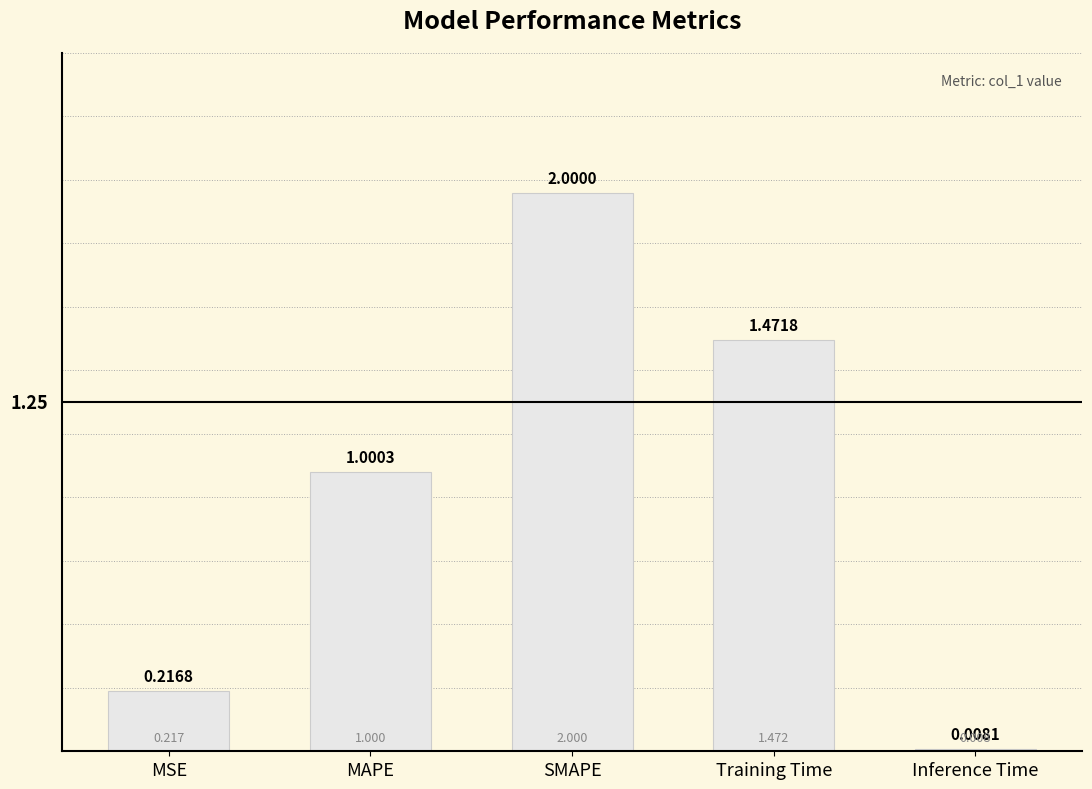

Rank the categories by value from lowest to highest.

Inference Time, MSE, MAPE, Training Time, SMAPE